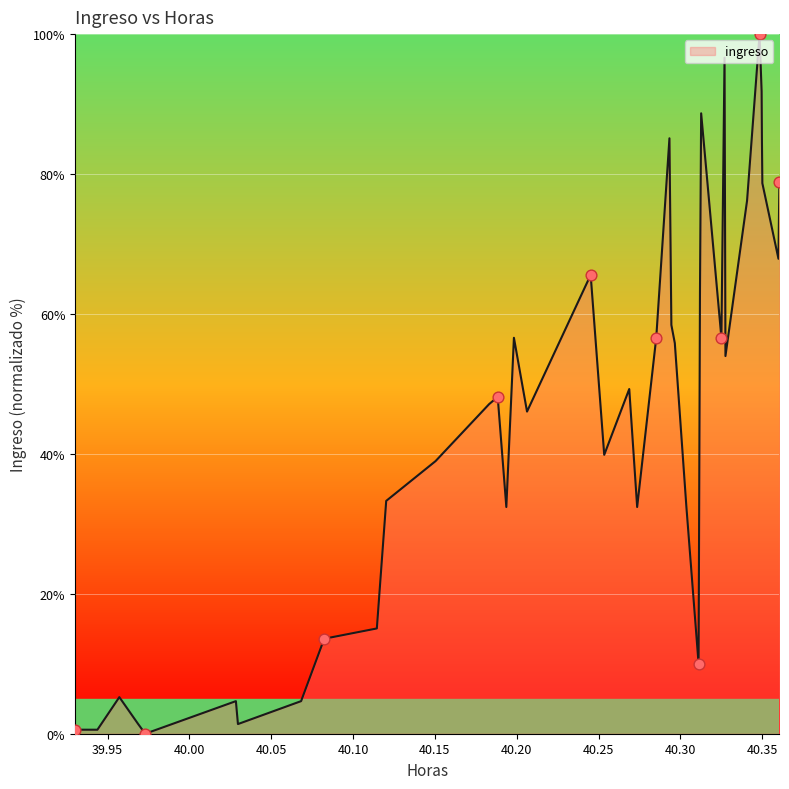

What is the difference between the maximum and minimum values?

100.0